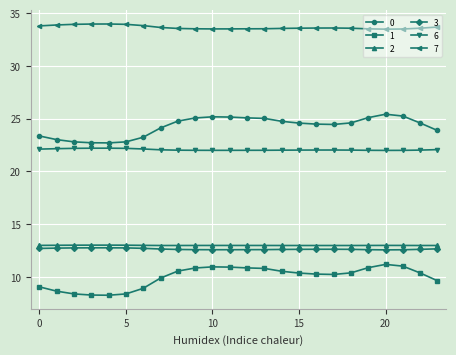

What is the value of the 0 point at the 24th from the left?

23.9